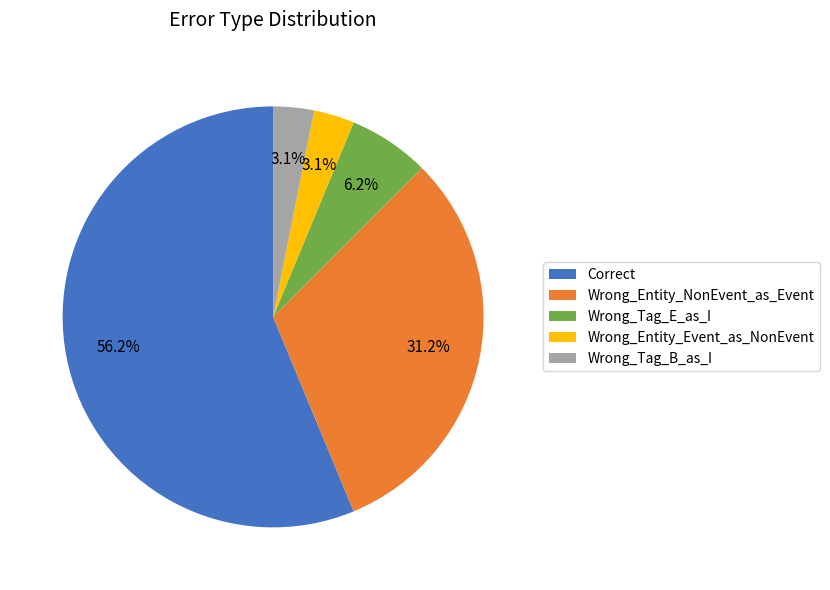

The Wrong_Tag_E_as_I slice represents 6% of the pie. True or false?

True